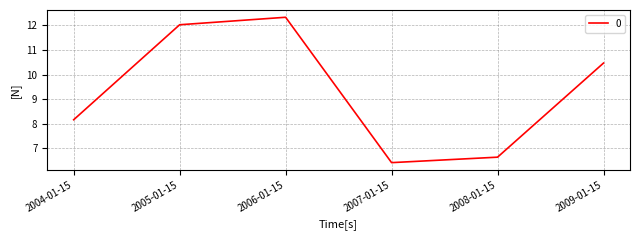

What position from the right is 2008-01-15?

2